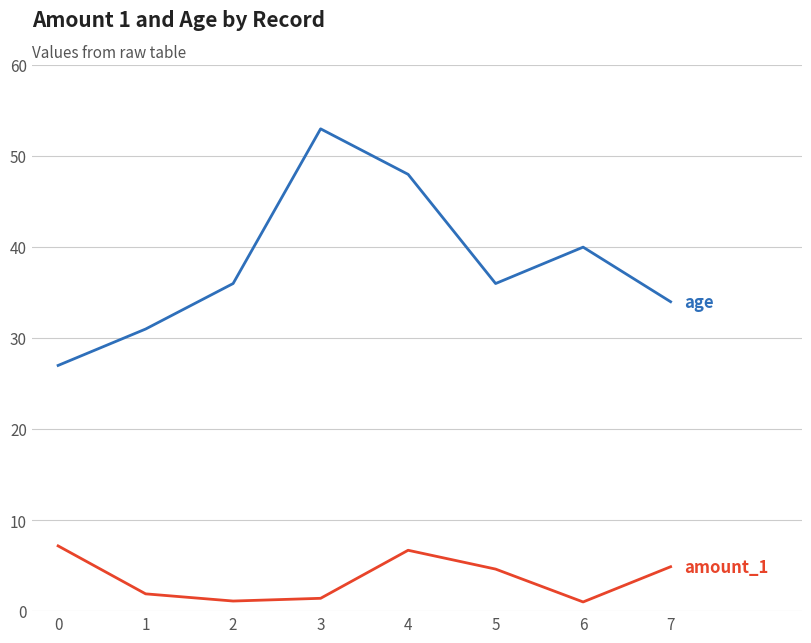

What is the minimum value shown in the chart?

1.0